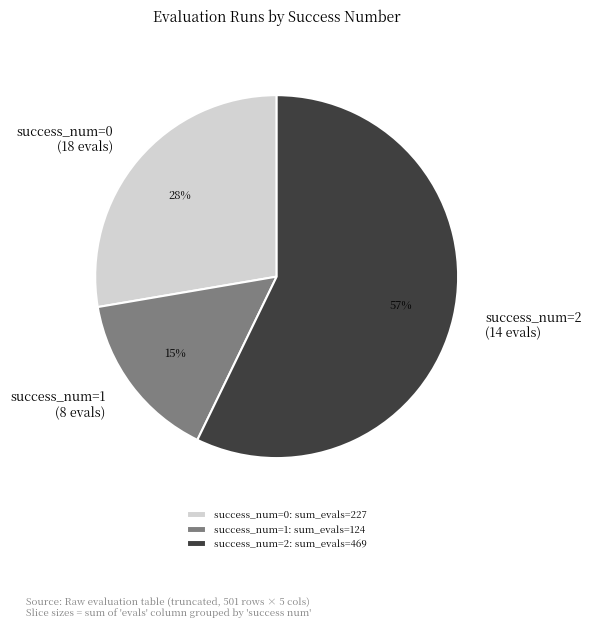

Do success_num=2 (14 evals) and success_num=0 (18 evals) together represent more than half of the pie?

Yes